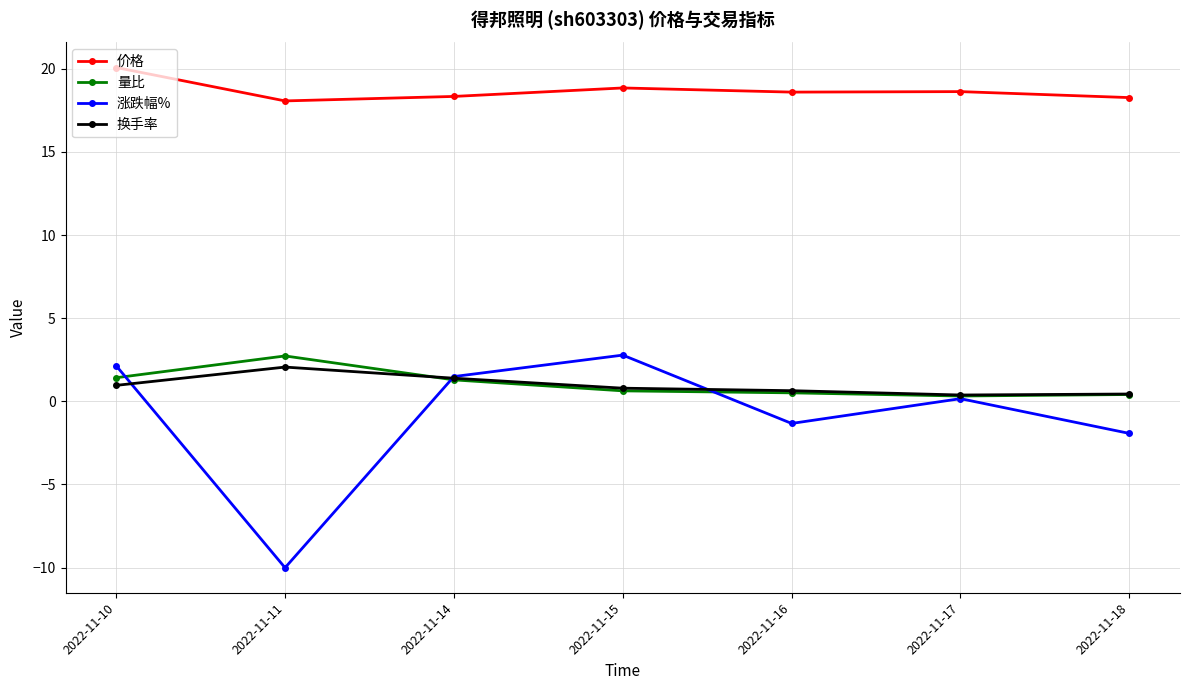

At which category does 涨跌幅% reach its first local peak?

2022-11-15